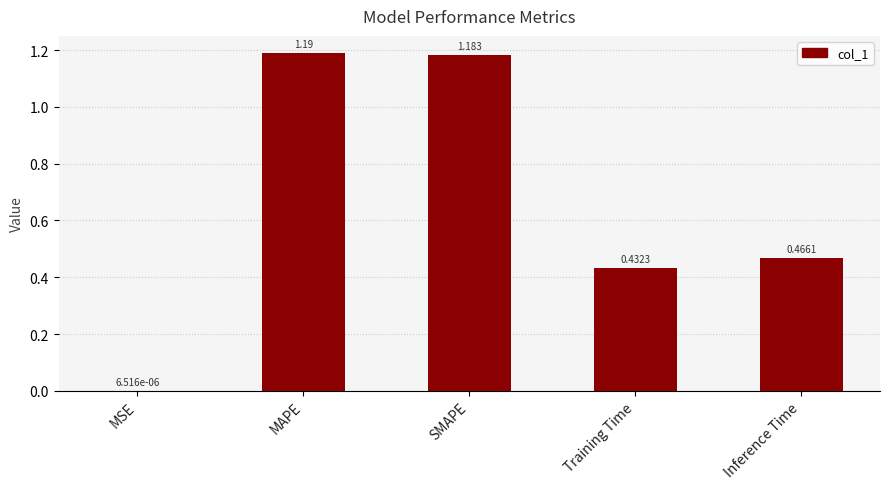

Which category has the highest value across all series?

MAPE